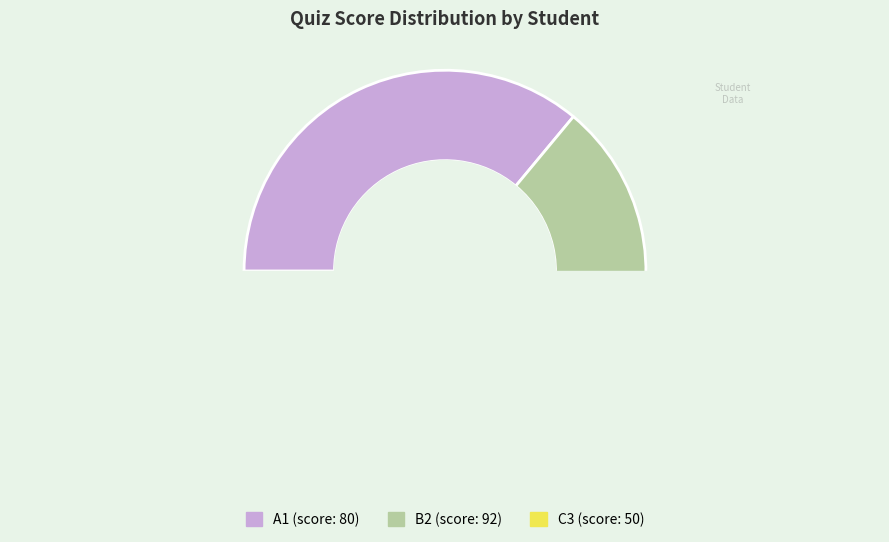

To the nearest percent, what portion does C3 represent?

23%